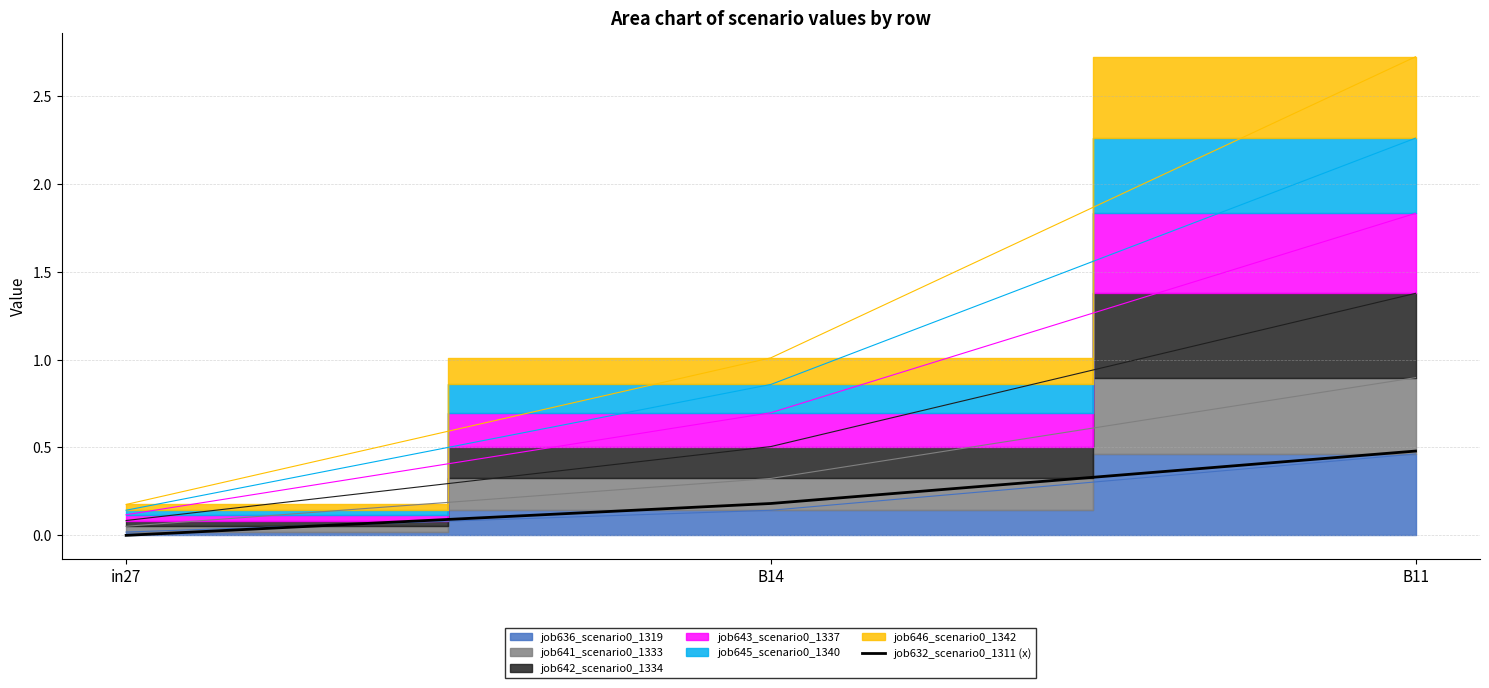

Where is the data nearest to the value 0?

in27